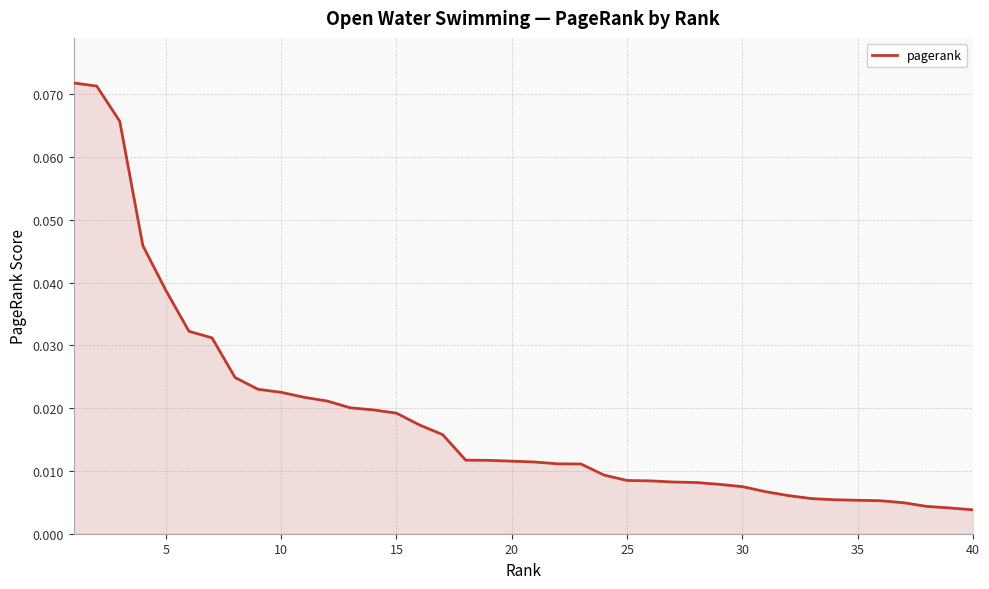

How many lines are shown in the chart?

1